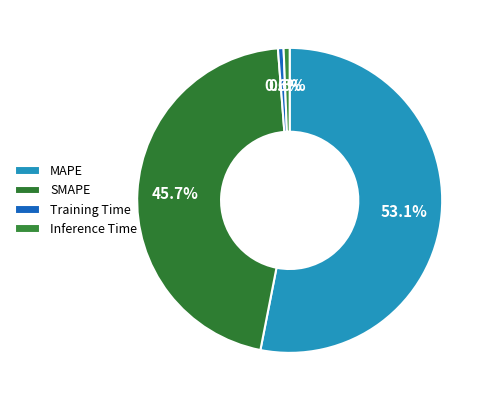

How many segments does this pie chart have?

4